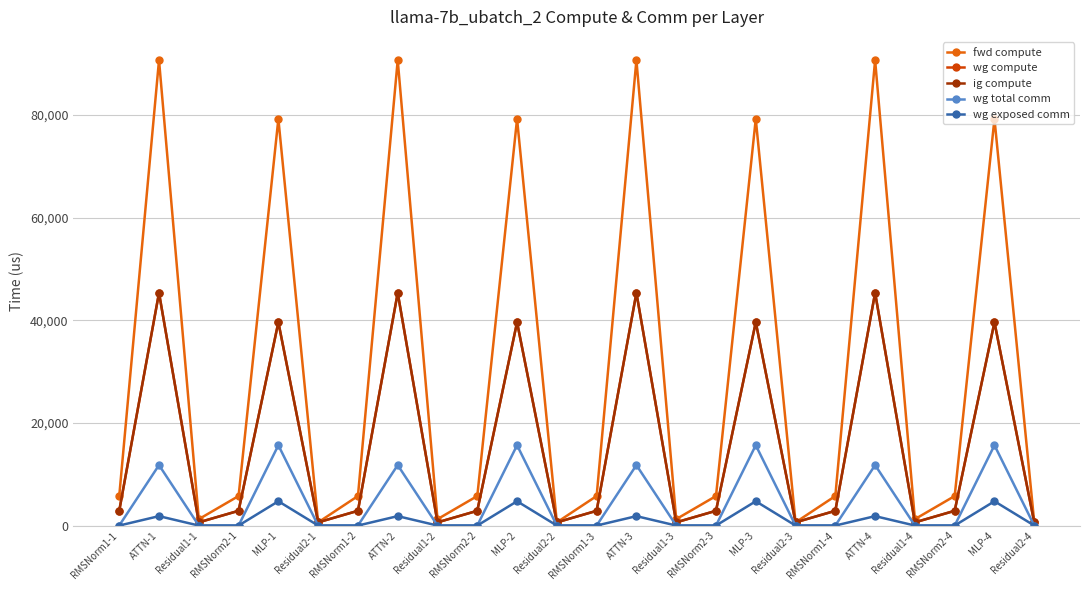

At which label does fwd compute first exceed 5750?

RMSNorm1-1